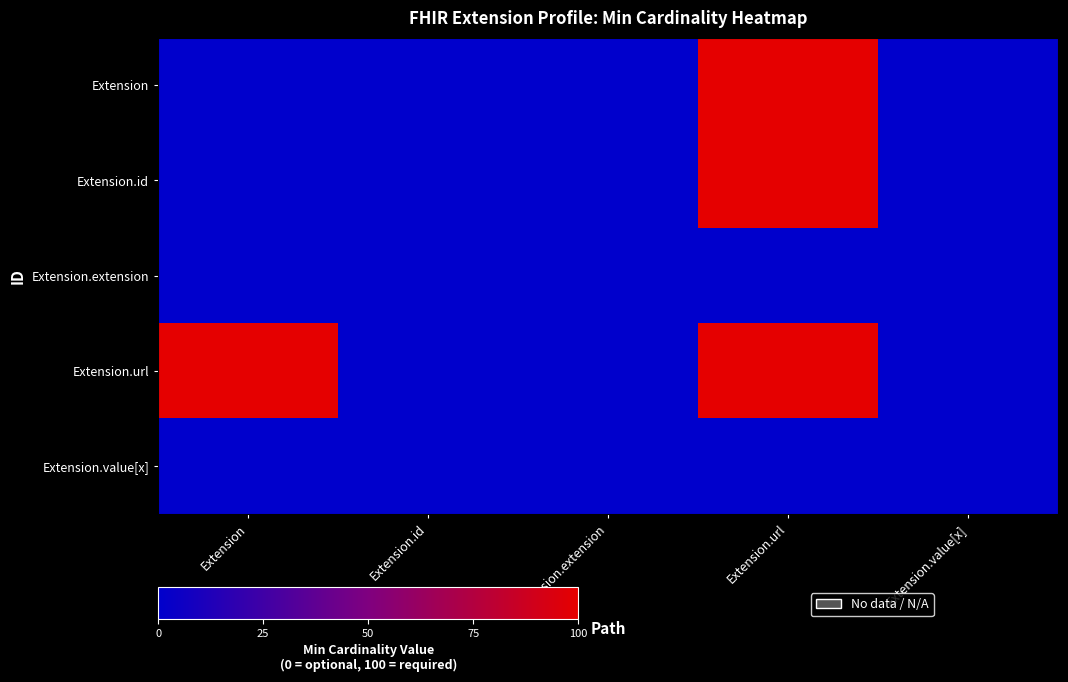

What is the spread (max minus min) of values at Extension.url?

100